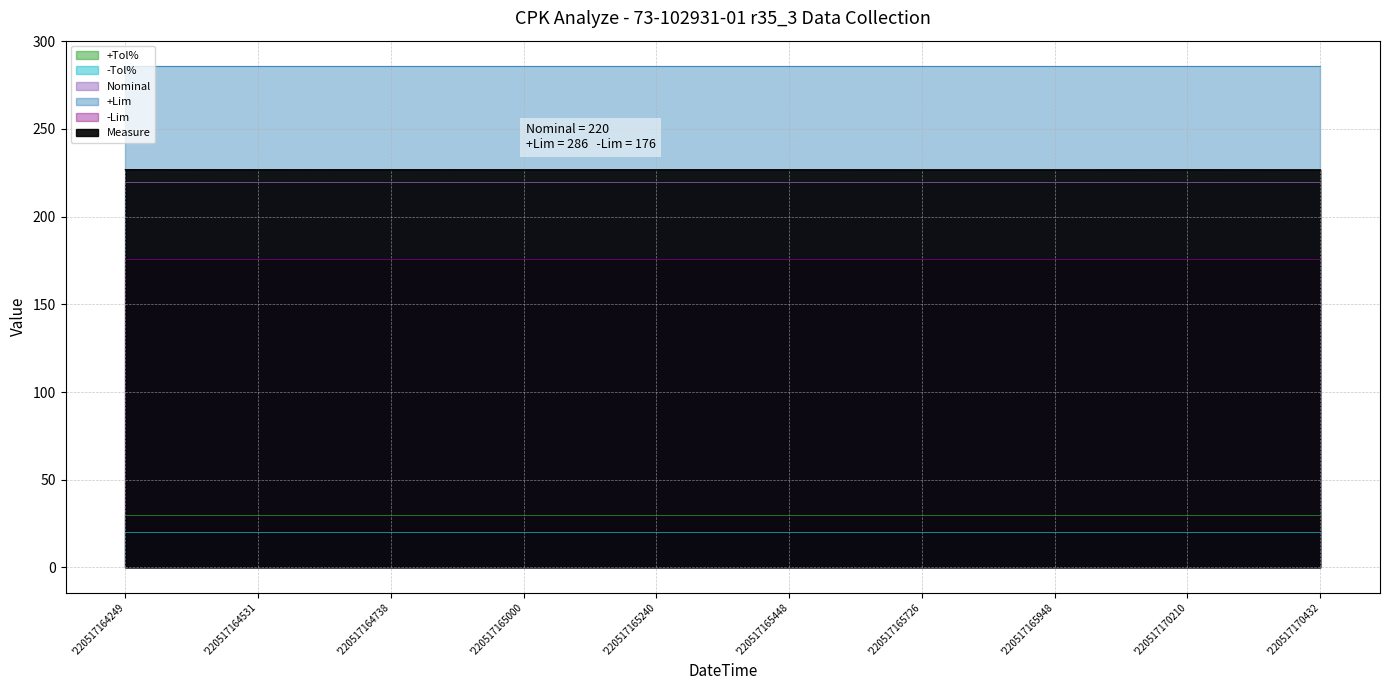

Count the number of categories in the chart.

10